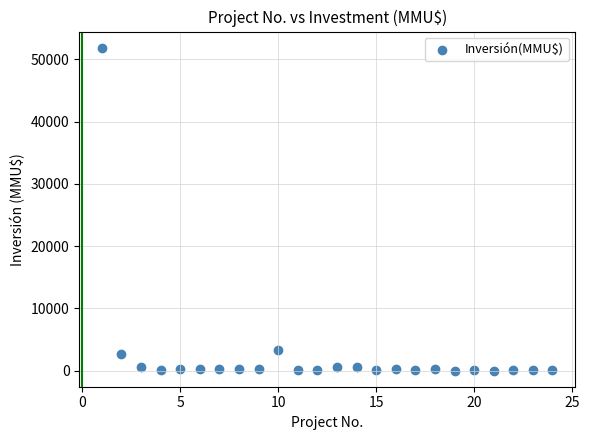

What is the range of X values (max minus min)?

23